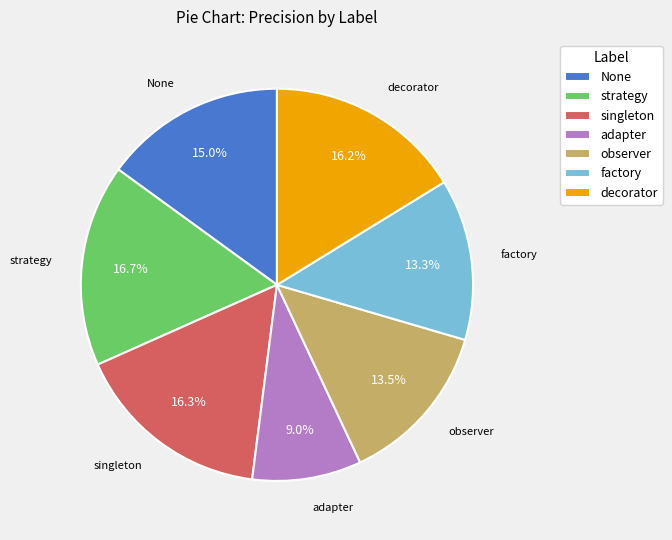

Combined, do observer and None account for over 50%?

No